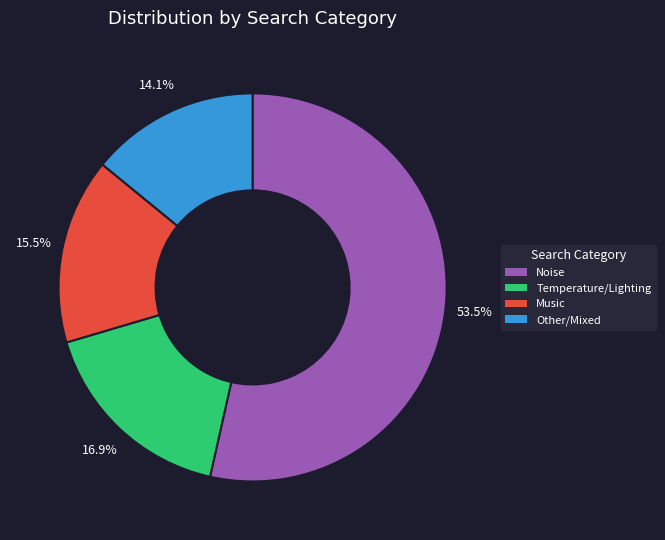

How many slices are in this pie chart?

4